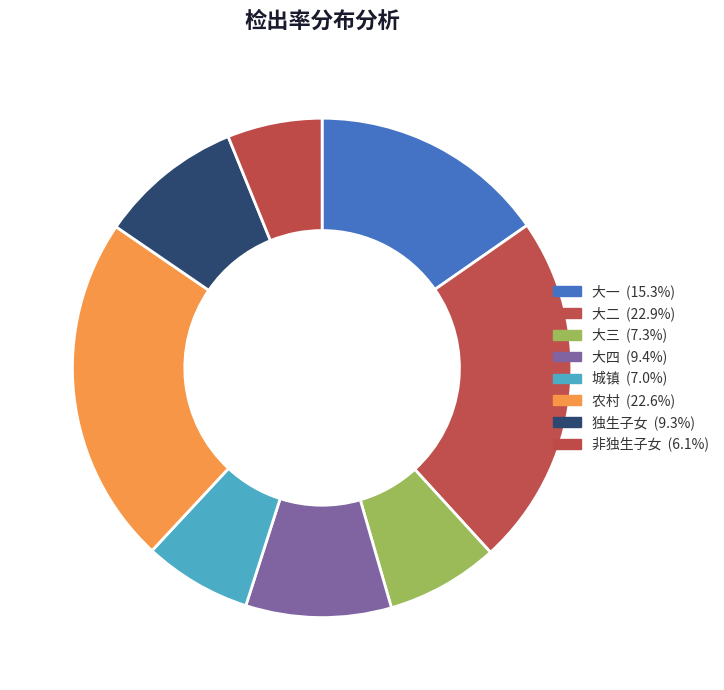

What is the smallest slice in the pie chart?

非独生子女